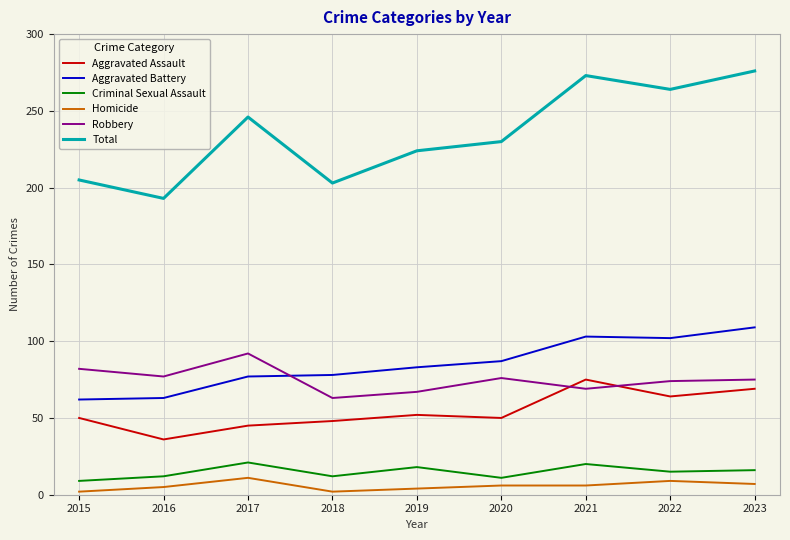

How many lines are shown in the chart?

6